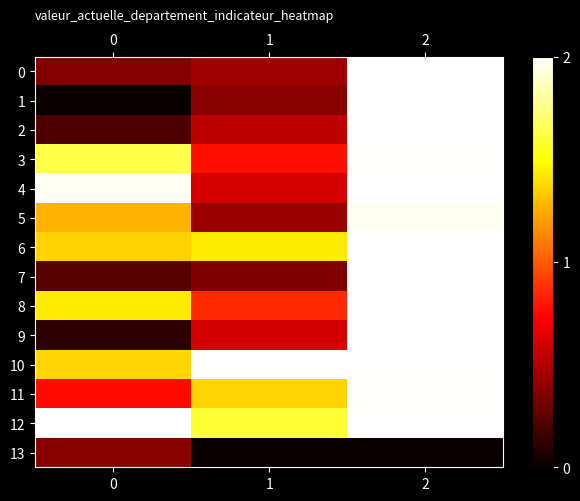

Rank the series at 1 from lowest to highest value.

13, 7, 1, 5, 0, 2, 9, 4, 3, 8, 11, 6, 12, 10